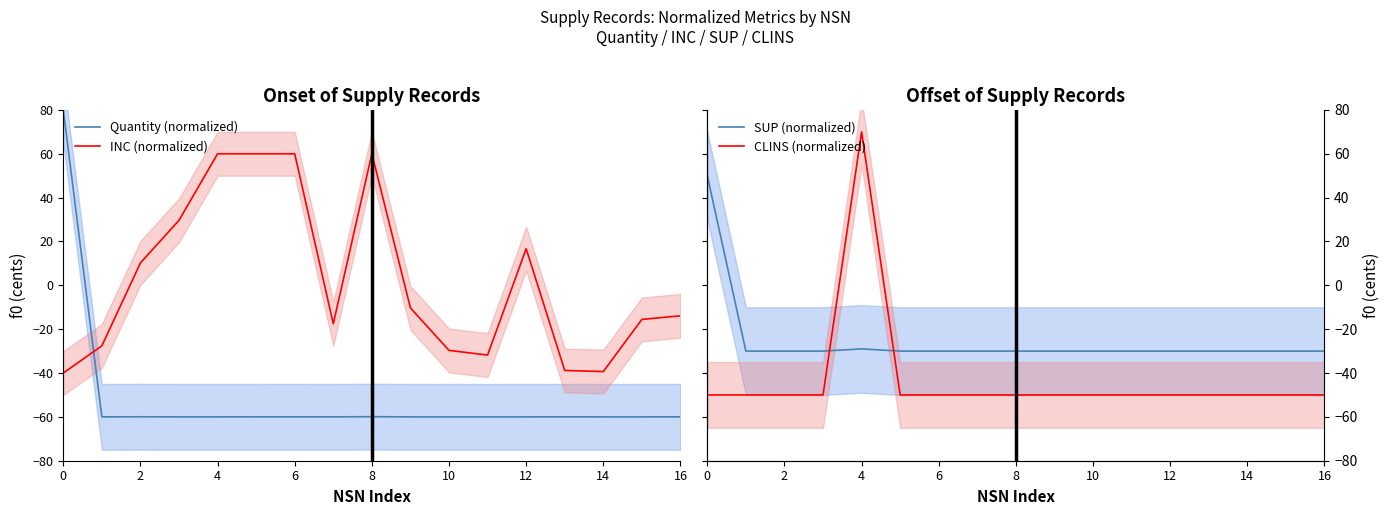

List the series in order of their overall mean, lowest first.

Quantity (normalized), CLINS (normalized), SUP (normalized), INC (normalized)